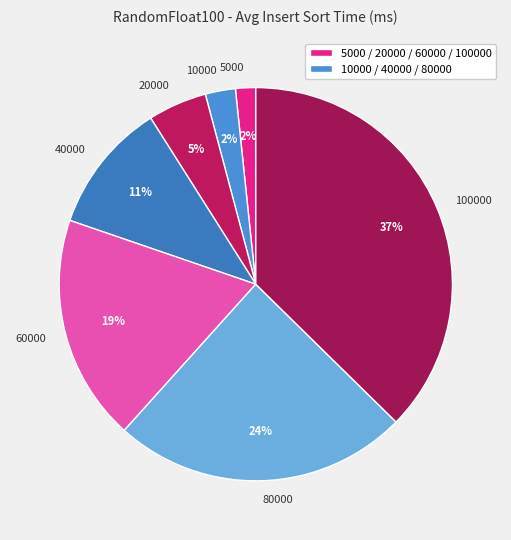

True or false: 5000 accounts for 2% of the total.

True